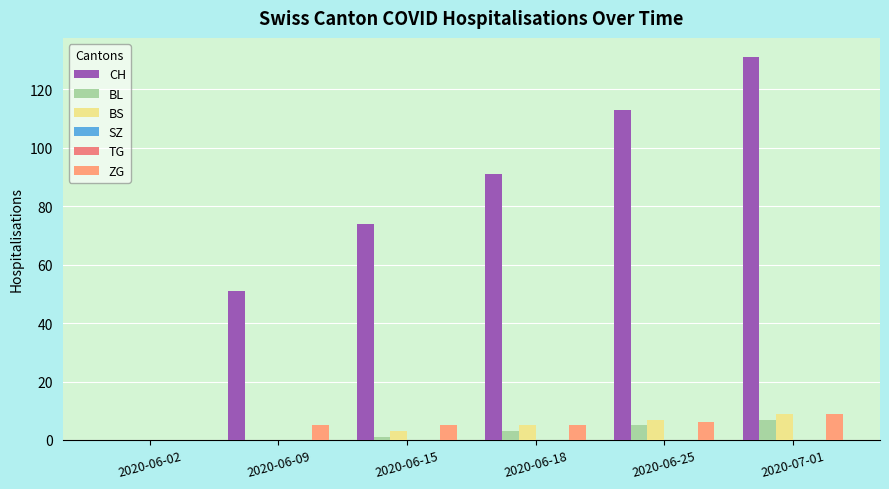

At which label is BL closest to 3?

2020-06-18